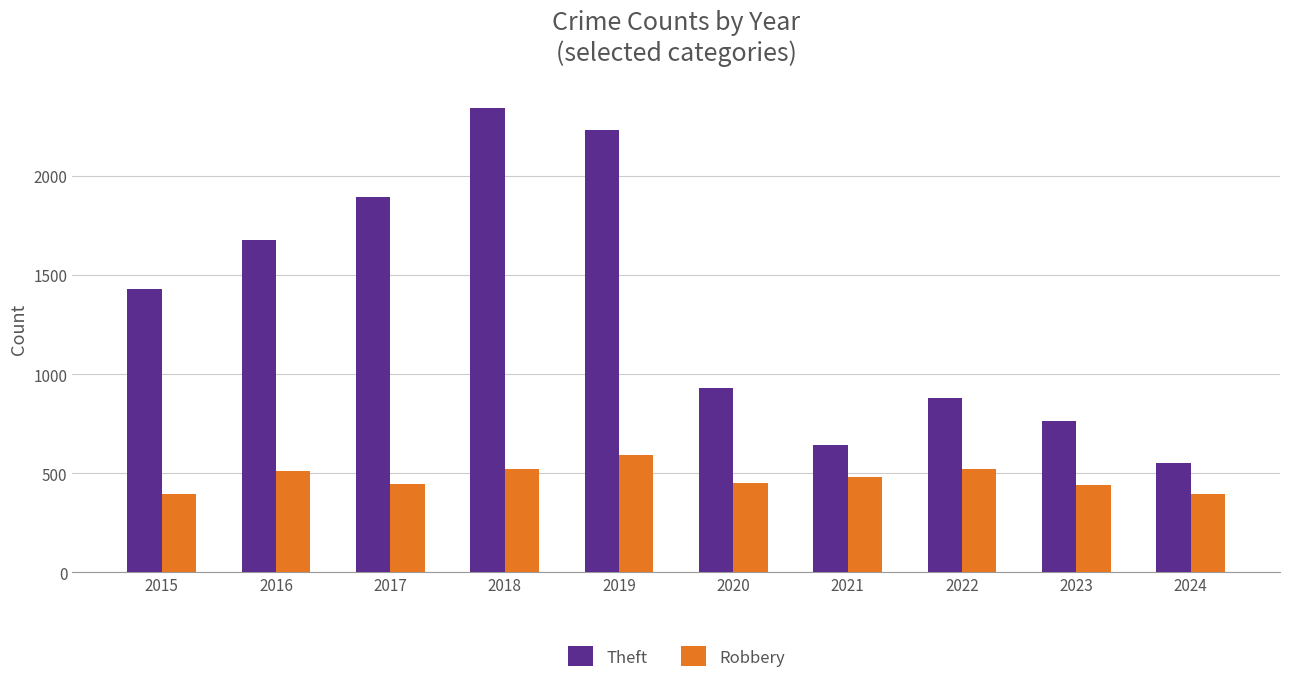

The value of Theft at 2019 is 2230. True or false?

True